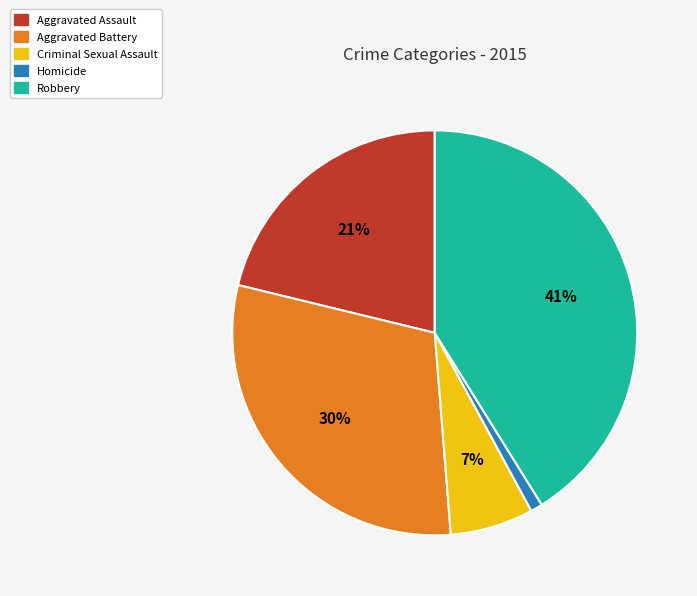

Does Aggravated Assault account for over 50% of the chart?

No